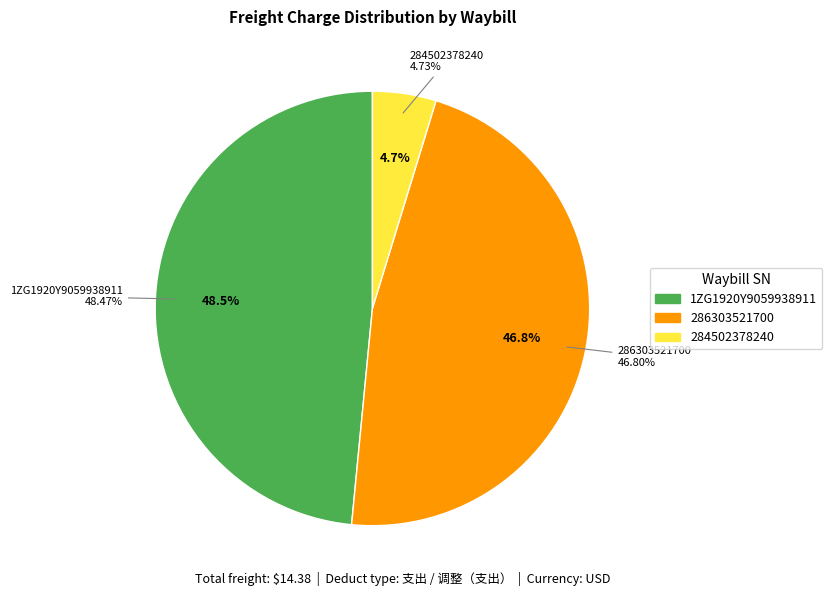

How many slices are in this pie chart?

3